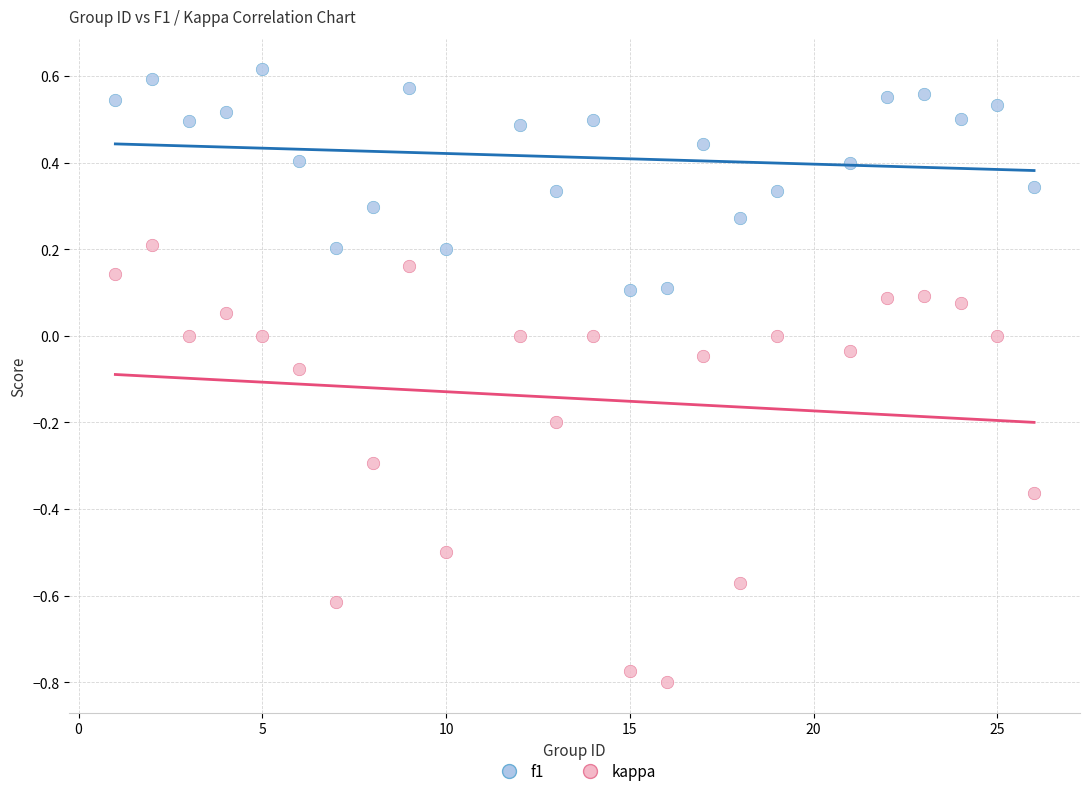

Which series has the largest Y range (max minus min)?

kappa